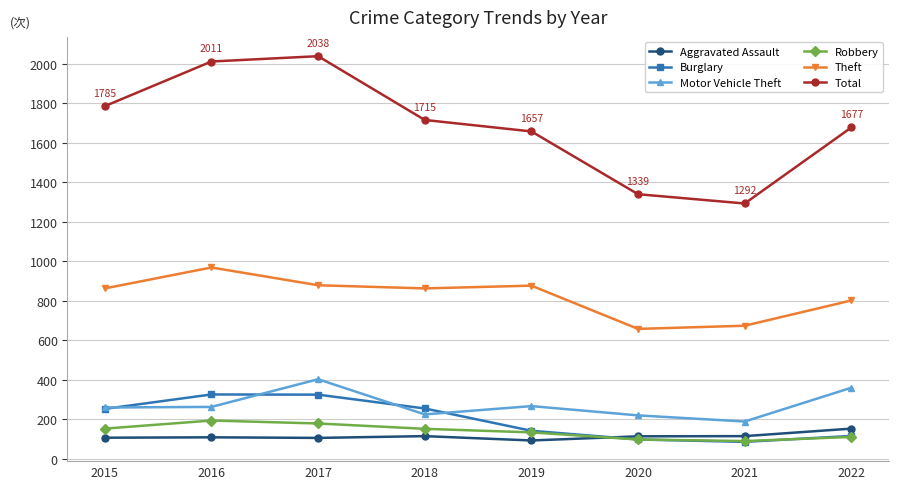

True or false: Motor Vehicle Theft and Theft cross at least once.

False